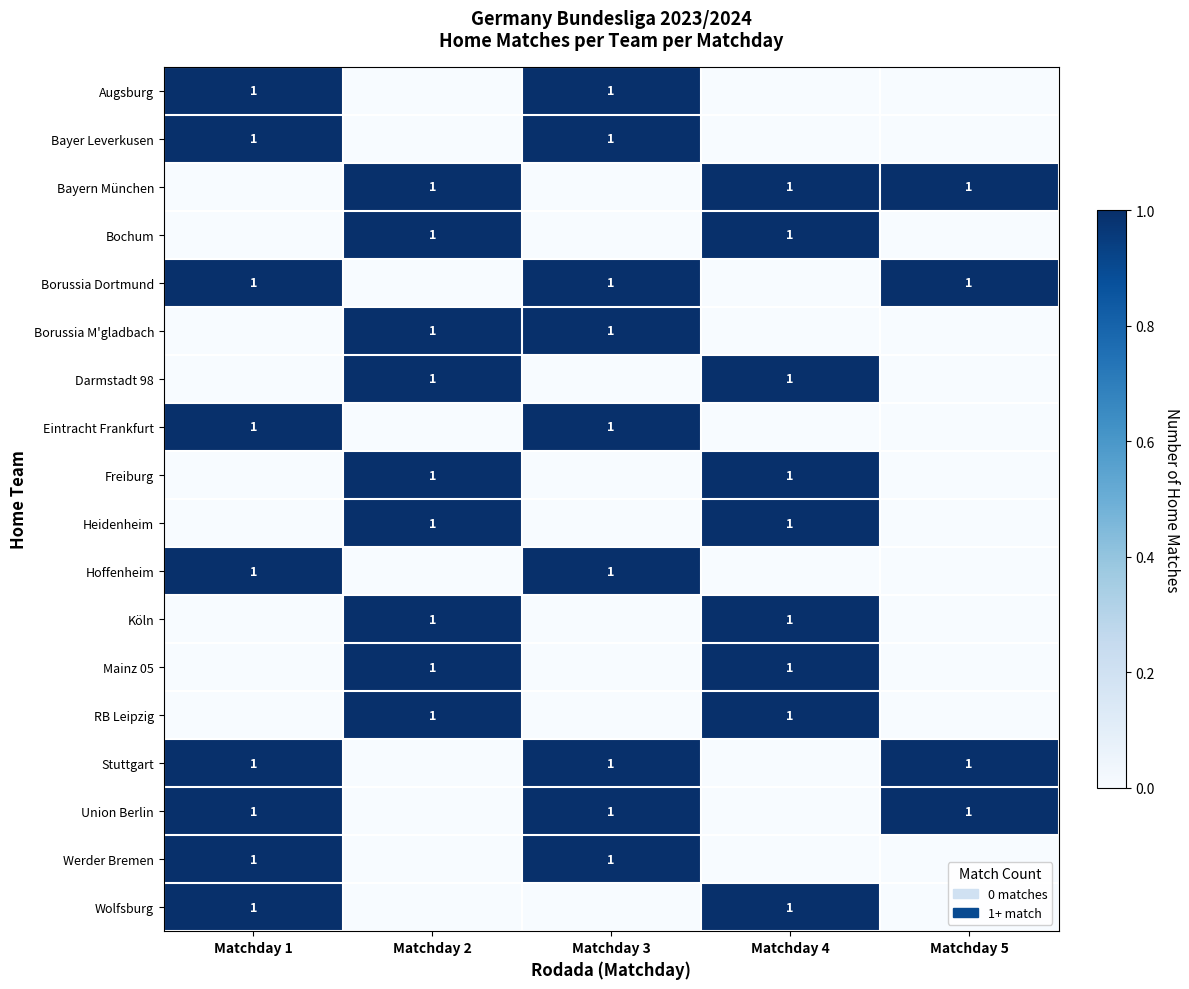

At how many categories does at least one series exceed 0?

5